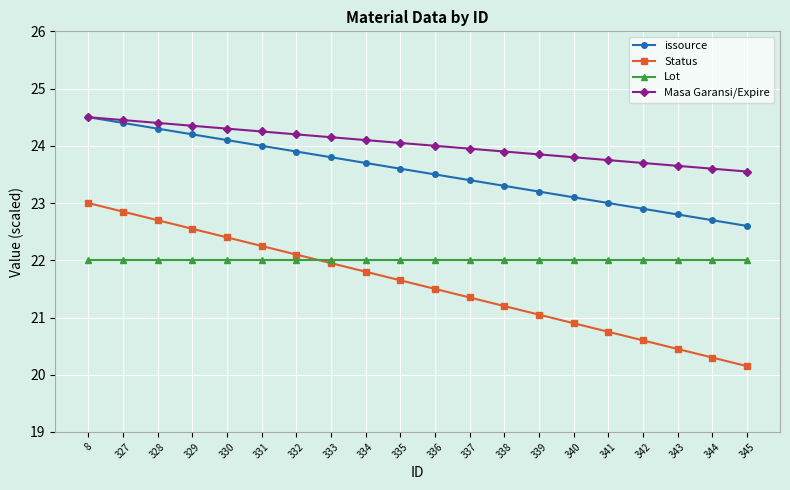

How many series are shown in this chart?

4